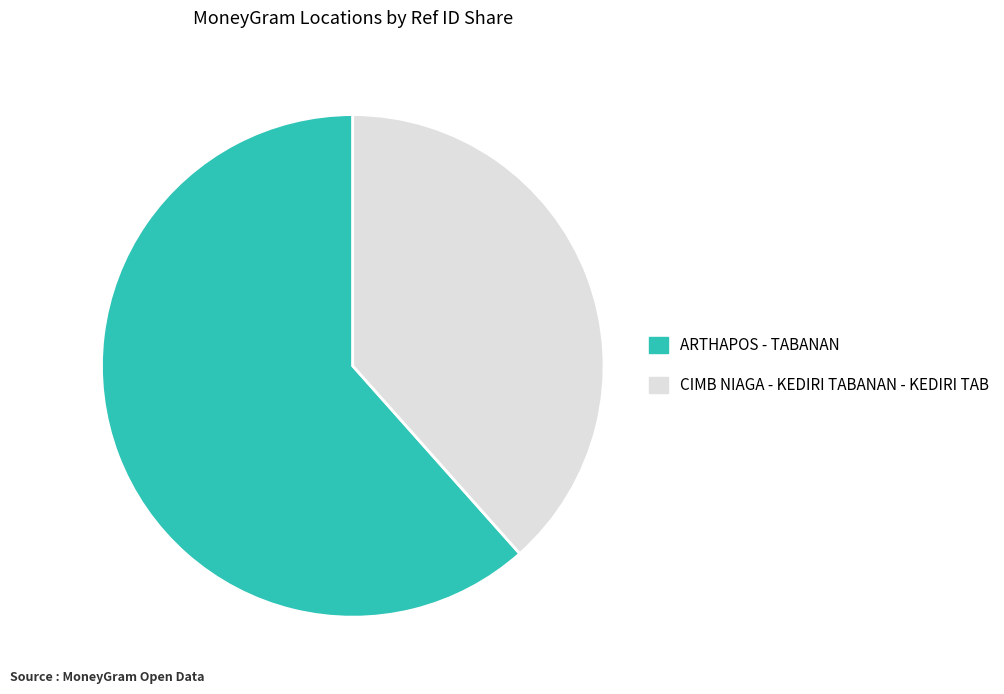

Rank the categories by value from lowest to highest.

CIMB NIAGA - KEDIRI TABANAN - KEDIRI TAB, ARTHAPOS - TABANAN